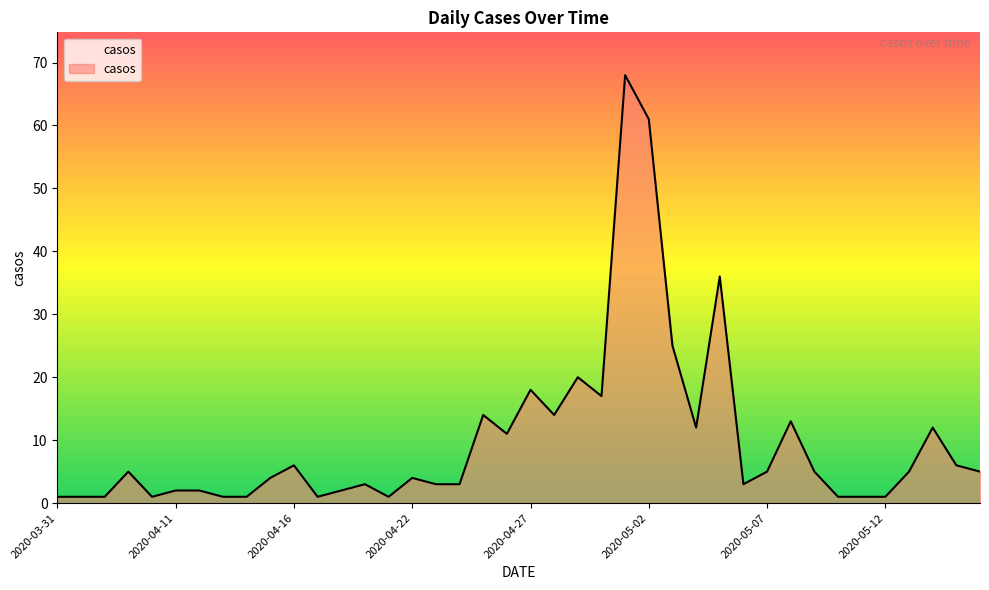

What is the difference between the maximum and minimum values?

67